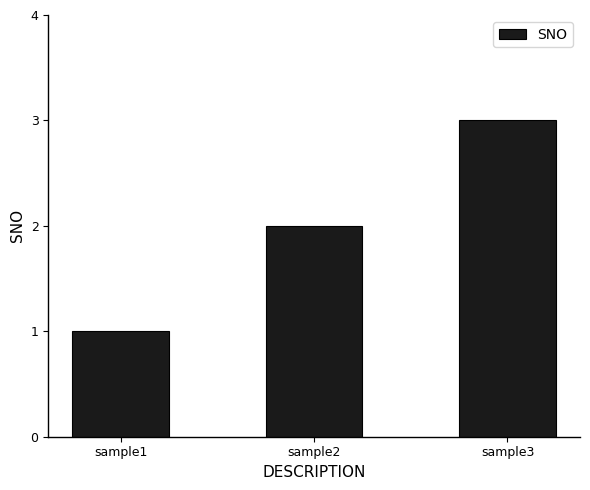

Where is the data nearest to the value 2?

sample2